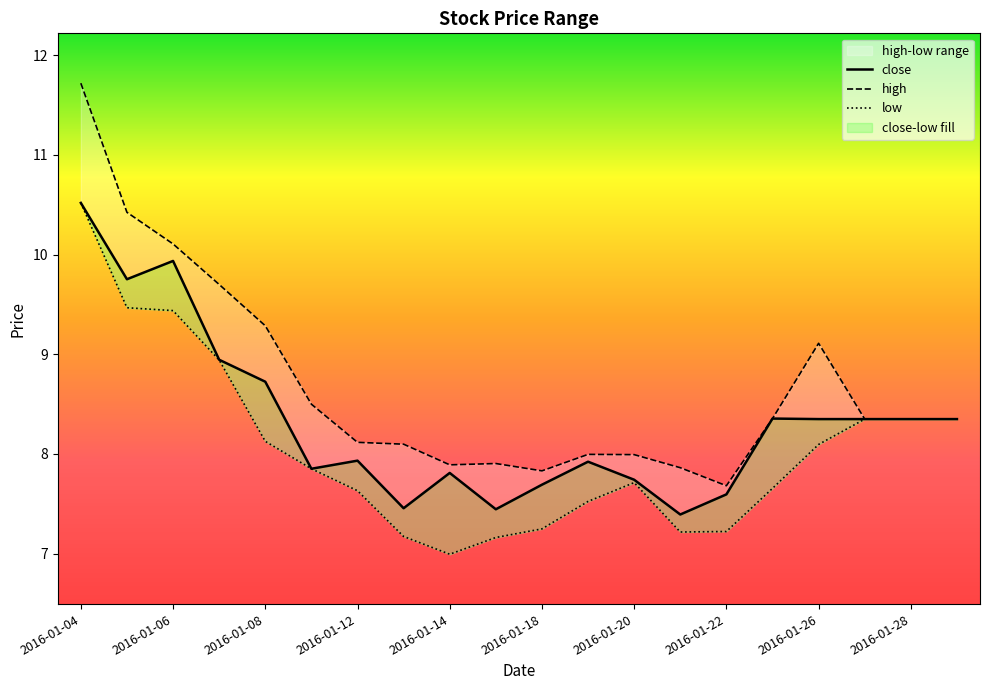

Which has a higher value, 2016-01-15 or 2016-01-19?

2016-01-19